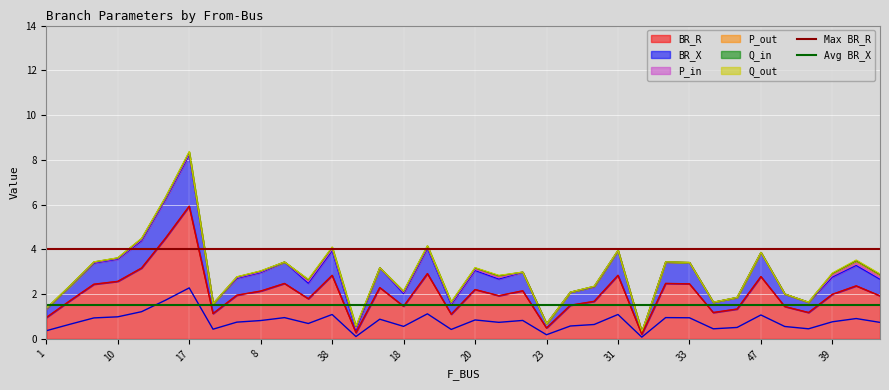

Is it true that BR_R equals 1.5 at 18?

True